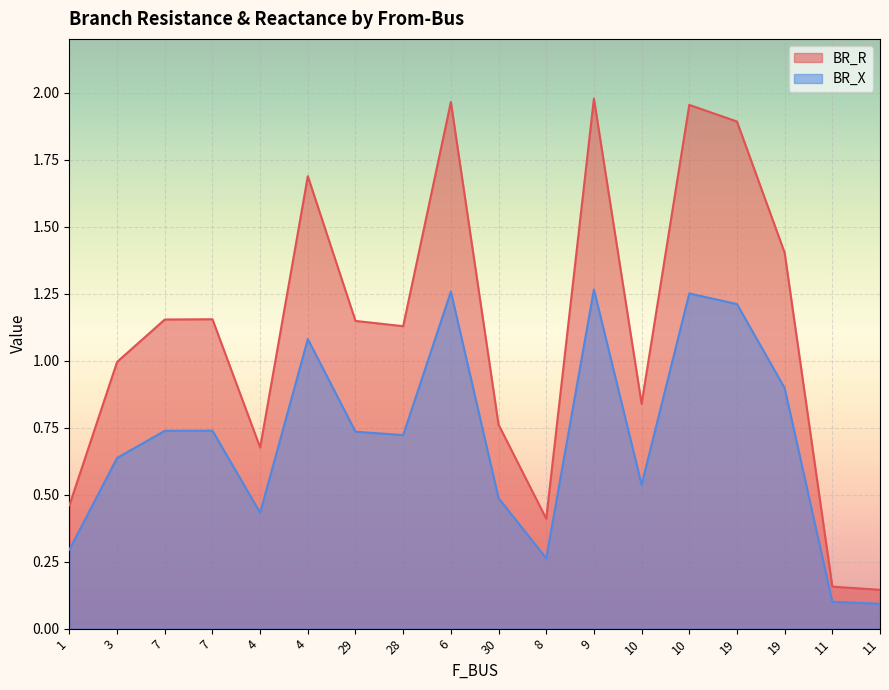

Which series changed the most between 9 and 19?

BR_R